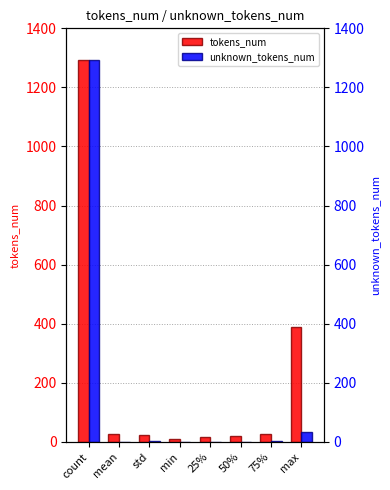

What are all the series names shown in the legend?

tokens_num, unknown_tokens_num